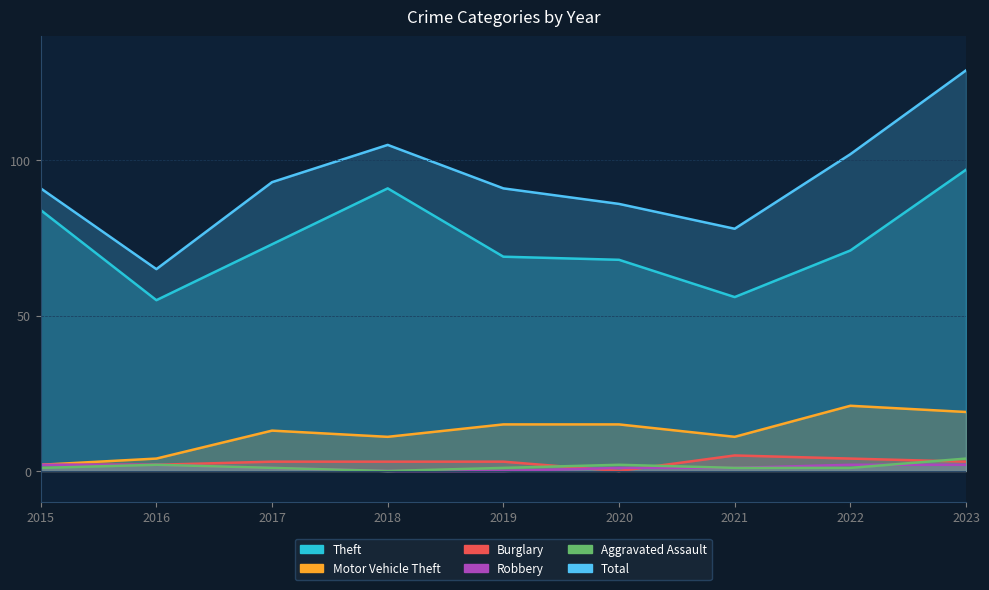

What is the value of the Theft point at the 8th from the left?

71